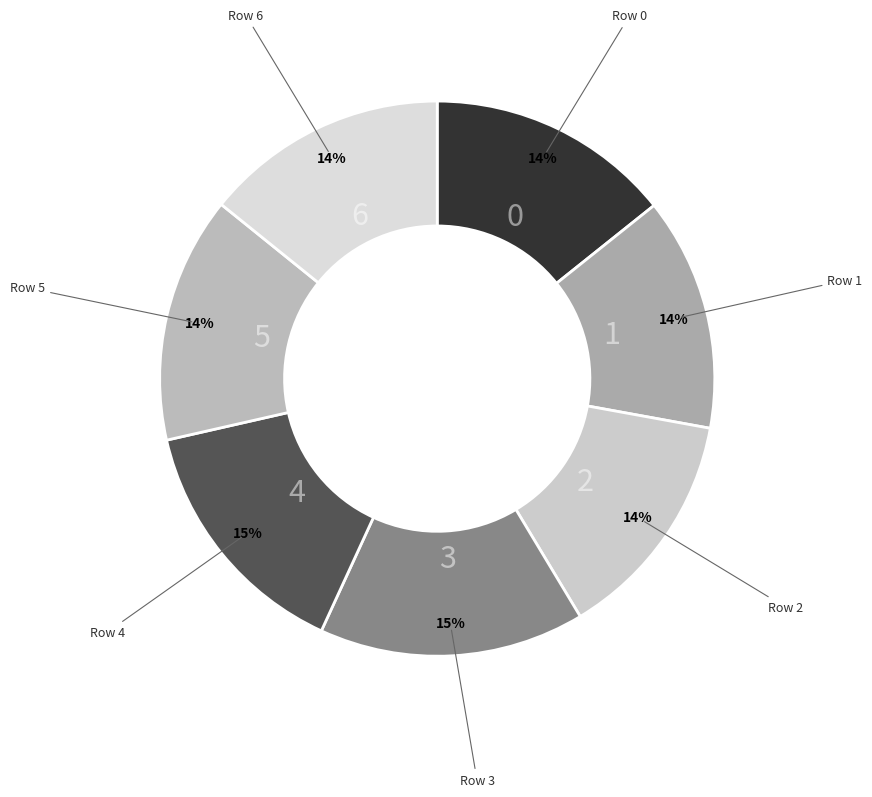

Is Row 3 the majority of the pie?

No